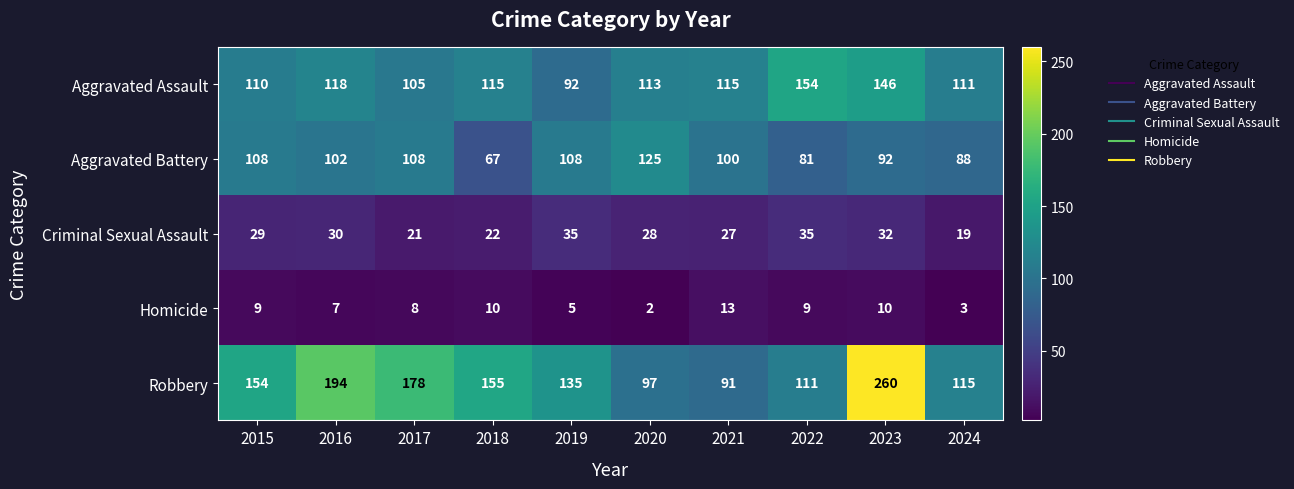

What is the sum of the Aggravated Battery values at 2015 and 2022?

189